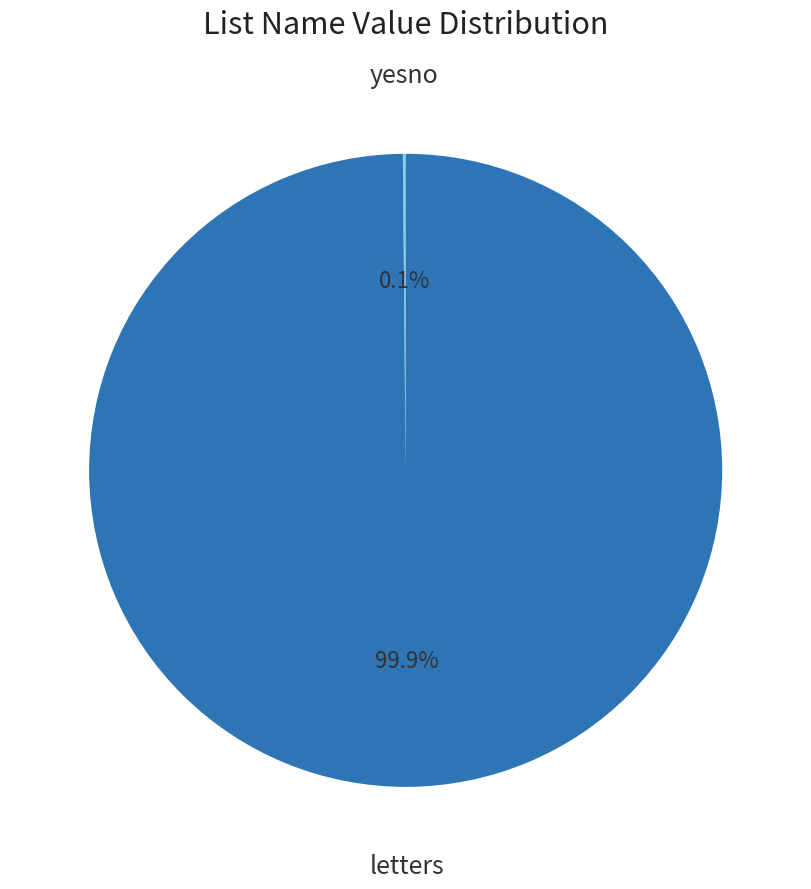

Is there a majority slice in this chart?

Yes